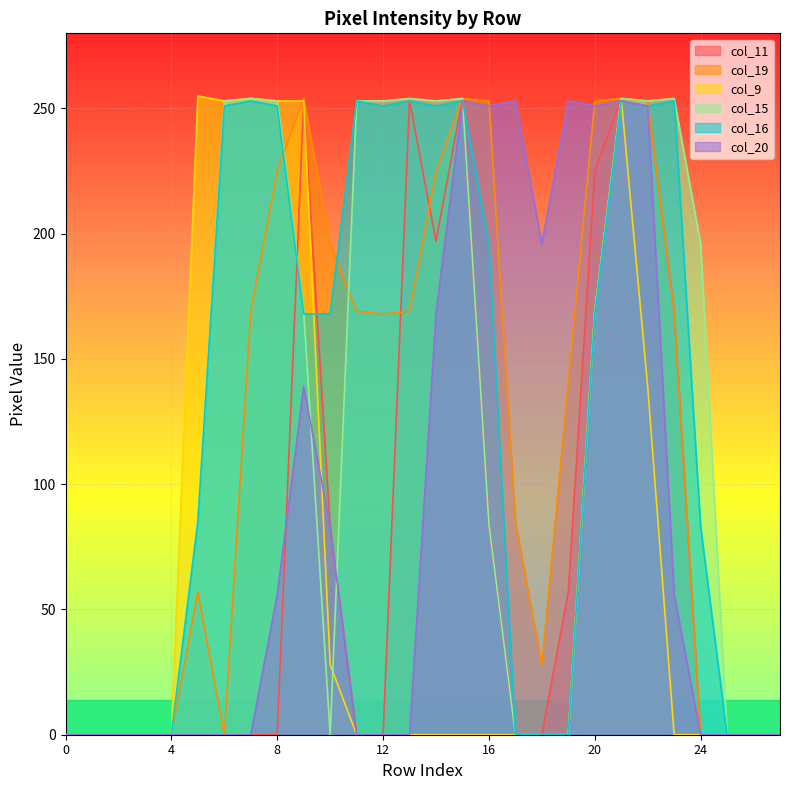

How many lines are shown in the chart?

6